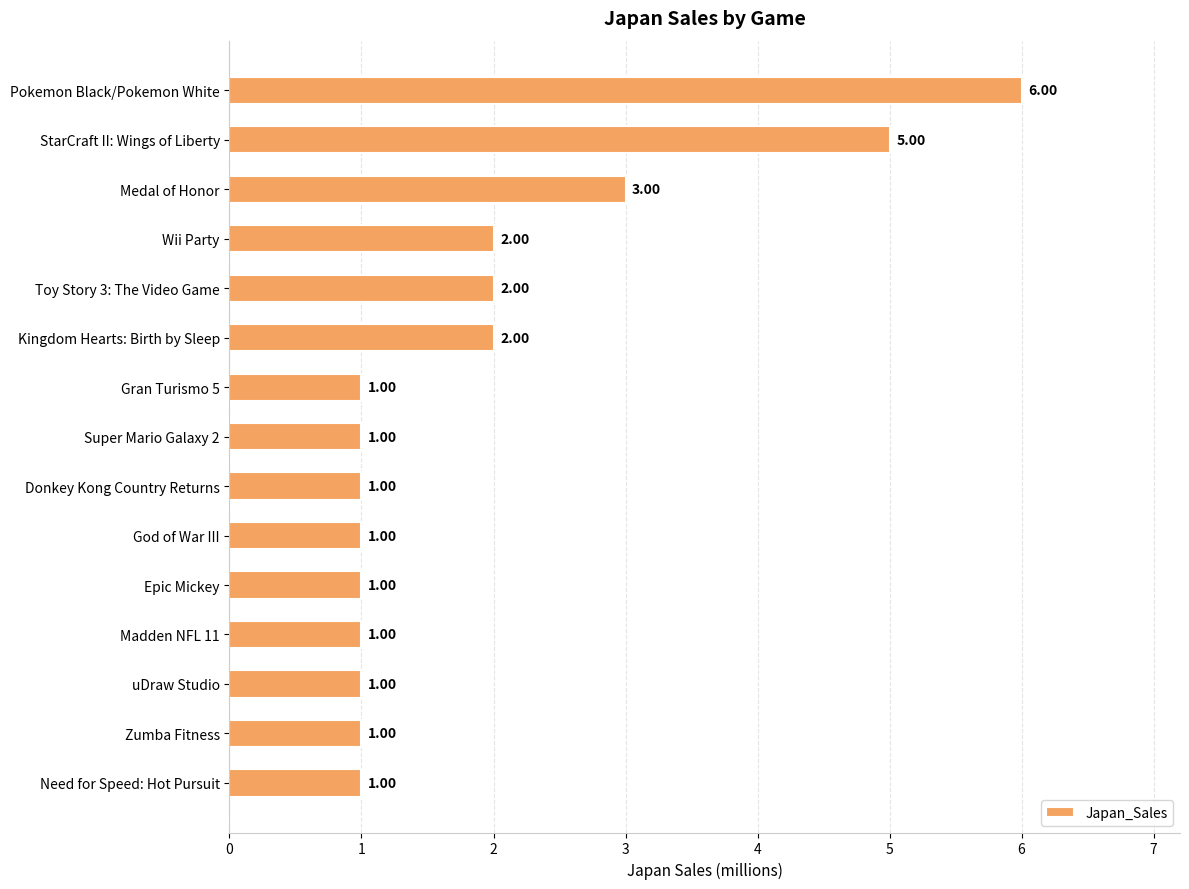

How many values are between 1 and 2?

12